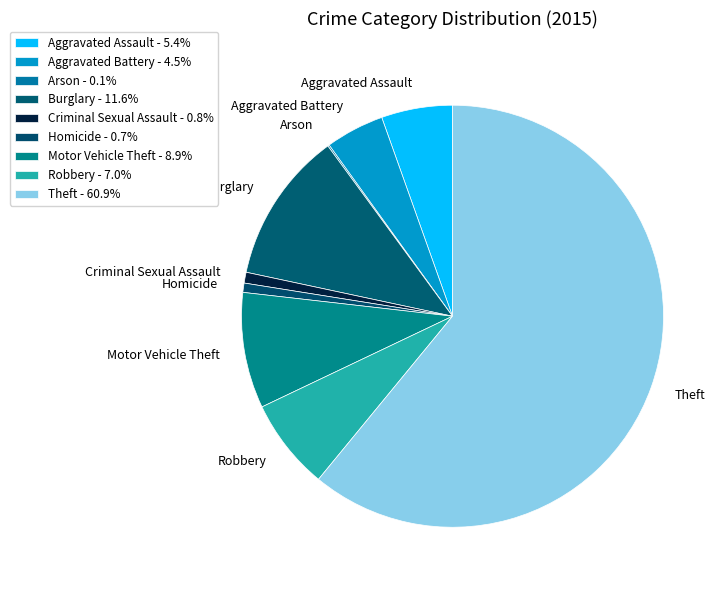

Does any single category account for the majority?

Yes